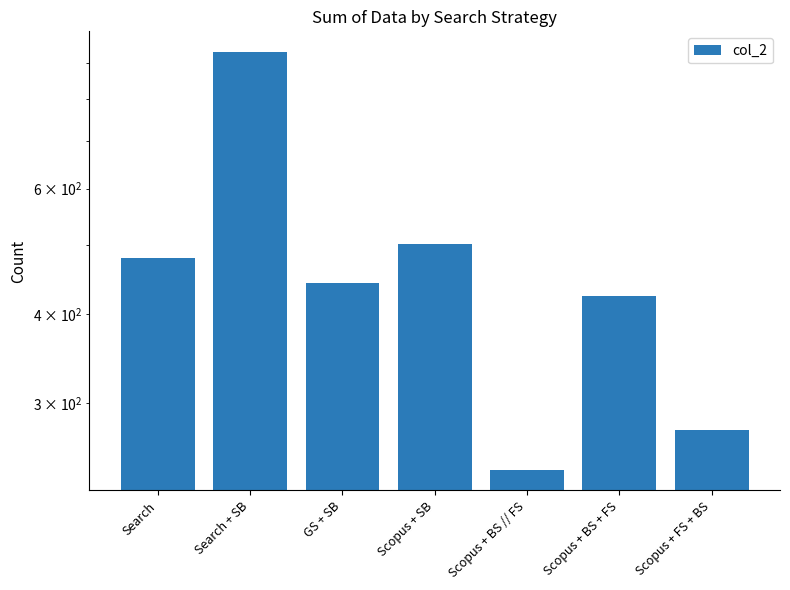

What is the minimum value shown in the chart?

242